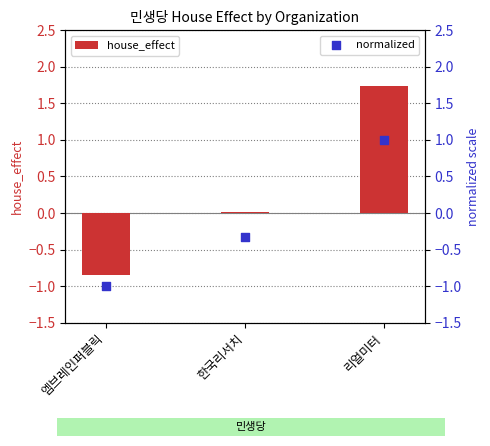

Which series has the largest Y range (max minus min)?

house_effect